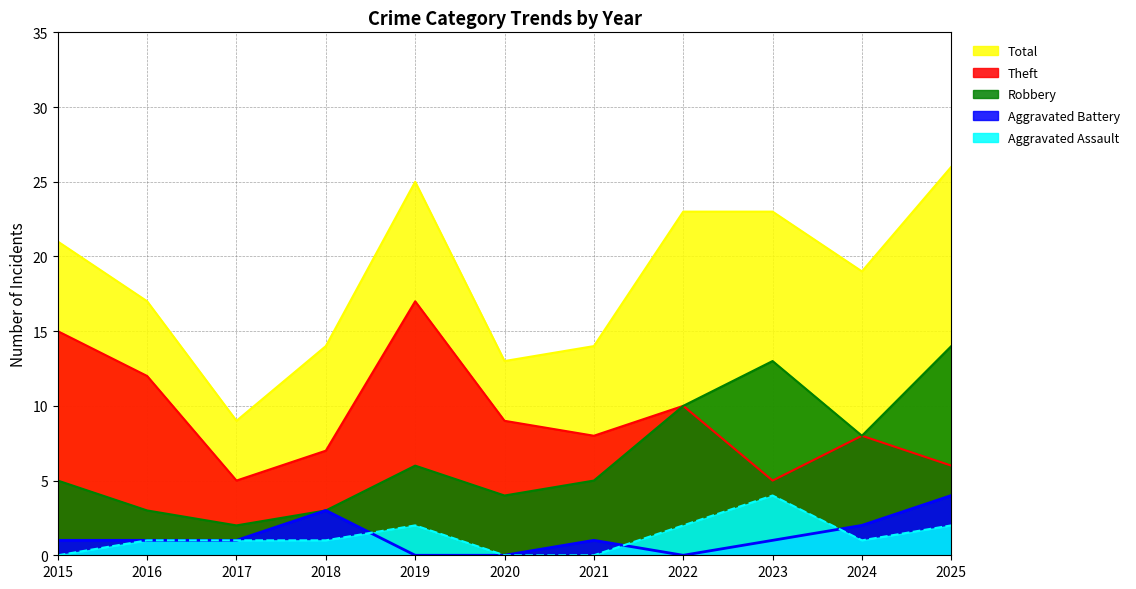

Which series has the widest spread of values?

Total